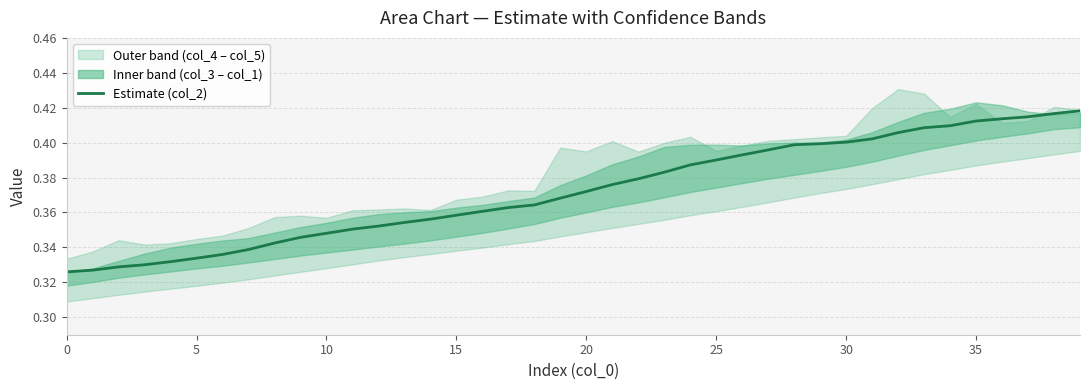

What is the label of the 27th point from the right?

13